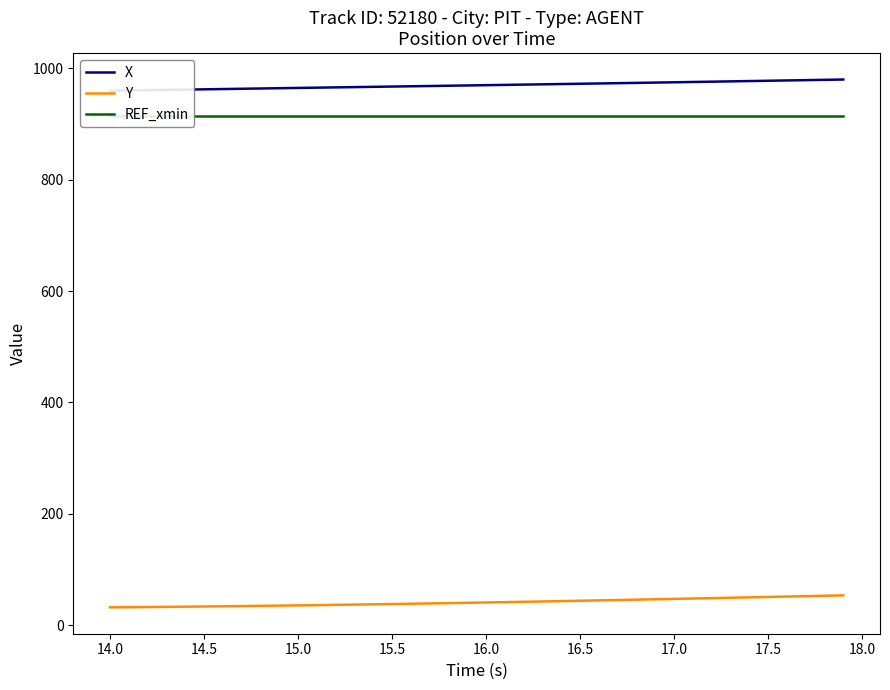

What is the maximum value for Y?

53.4